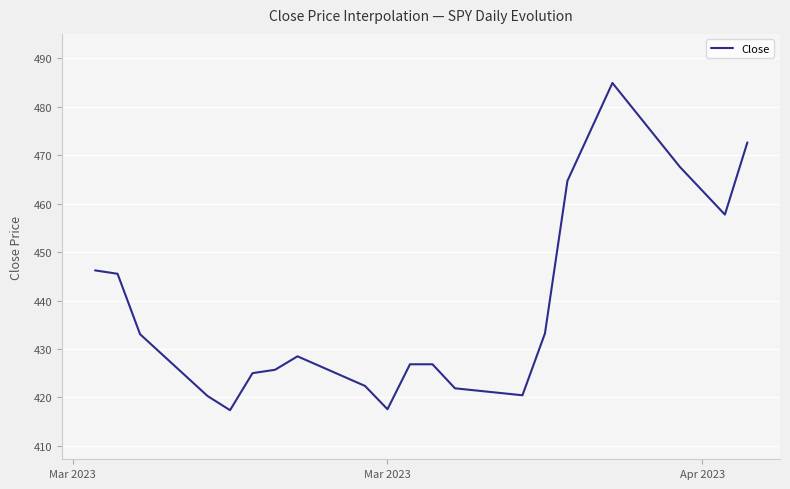

What is the maximum value shown in the chart?

484.9